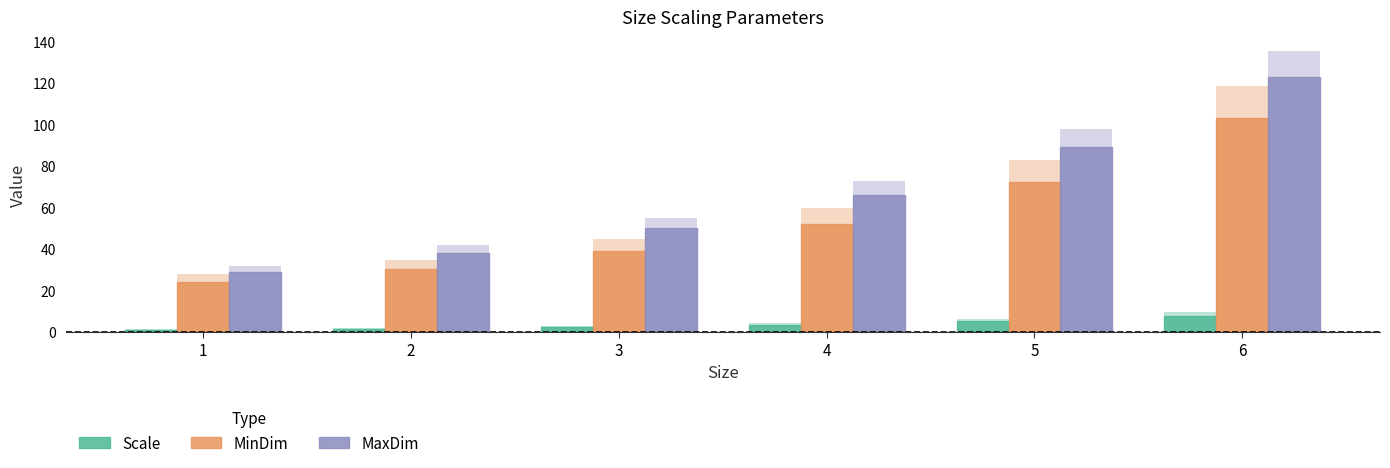

List the labels in order of MaxDim value, largest first.

6, 5, 4, 3, 2, 1